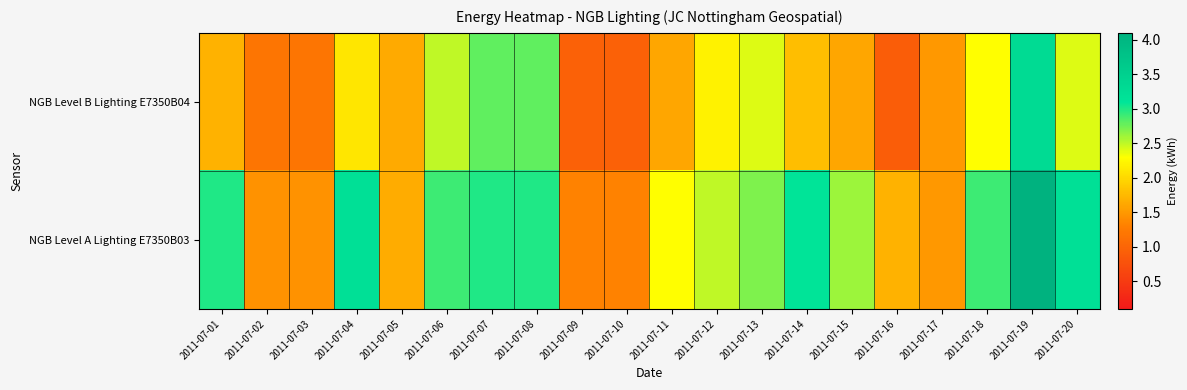

Rank the series at 2011-07-14 from lowest to highest value.

NGB Level B Lighting E7350B04, NGB Level A Lighting E7350B03